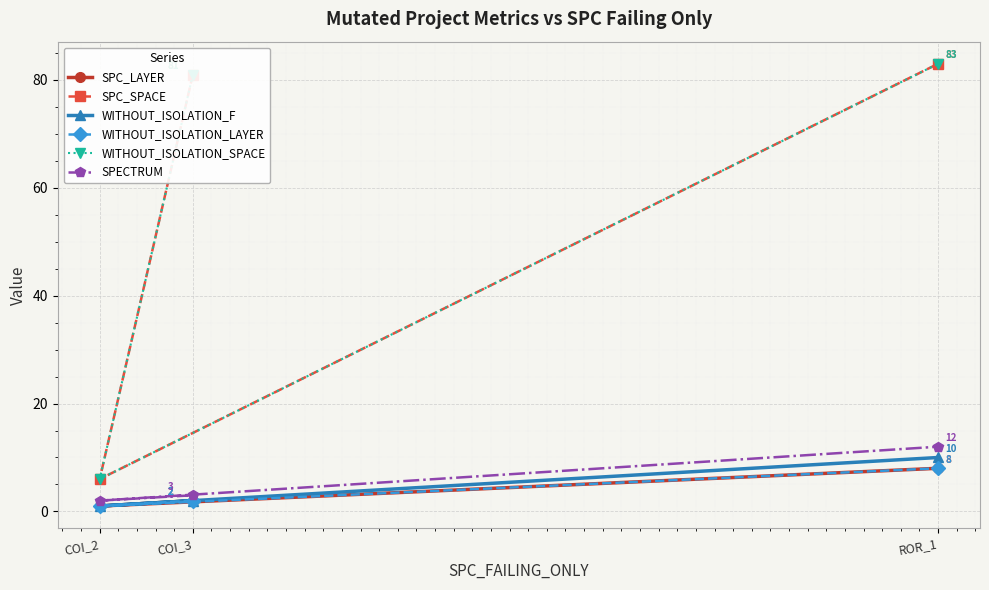

Is it true that WITHOUT_ISOLATION_SPACE equals 81 at COI_3?

True